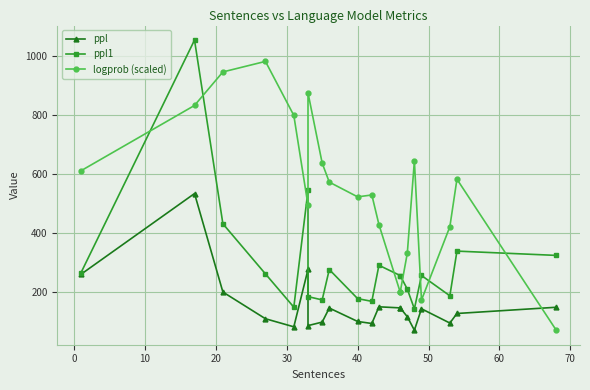

True or false: ppl1 and logprob (scaled) intersect in this chart.

True